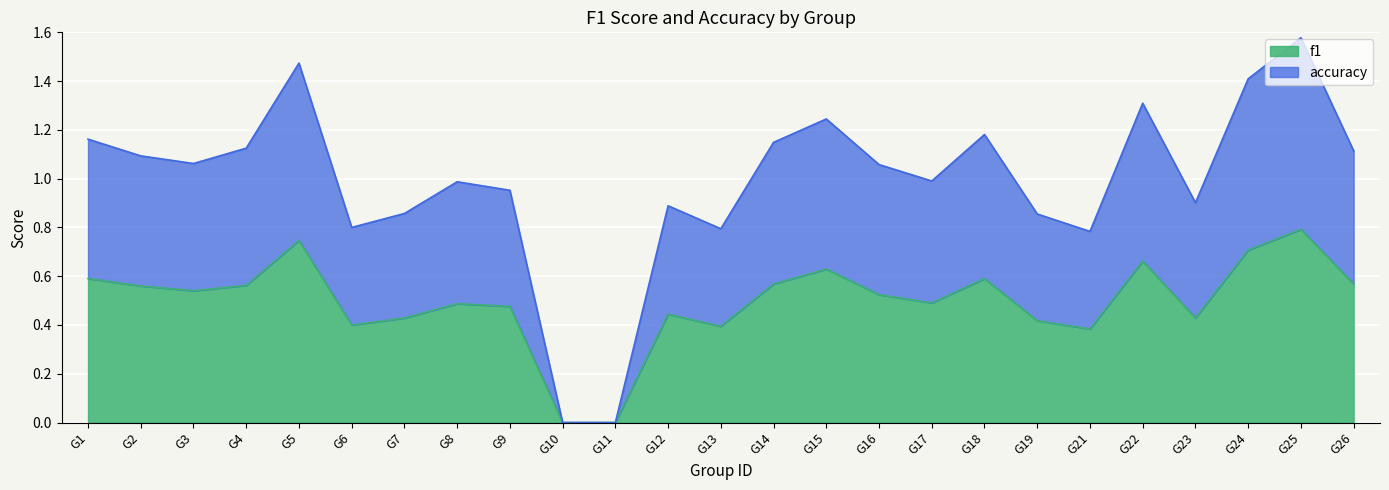

What are all the series names shown in the legend?

f1, accuracy